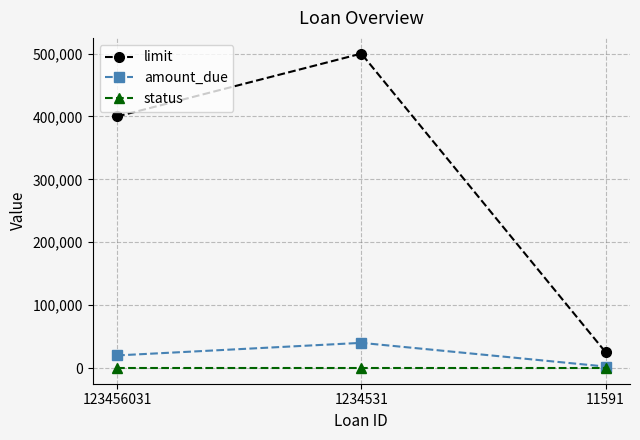

True or false: limit has a value of 25225 at 11591.

True